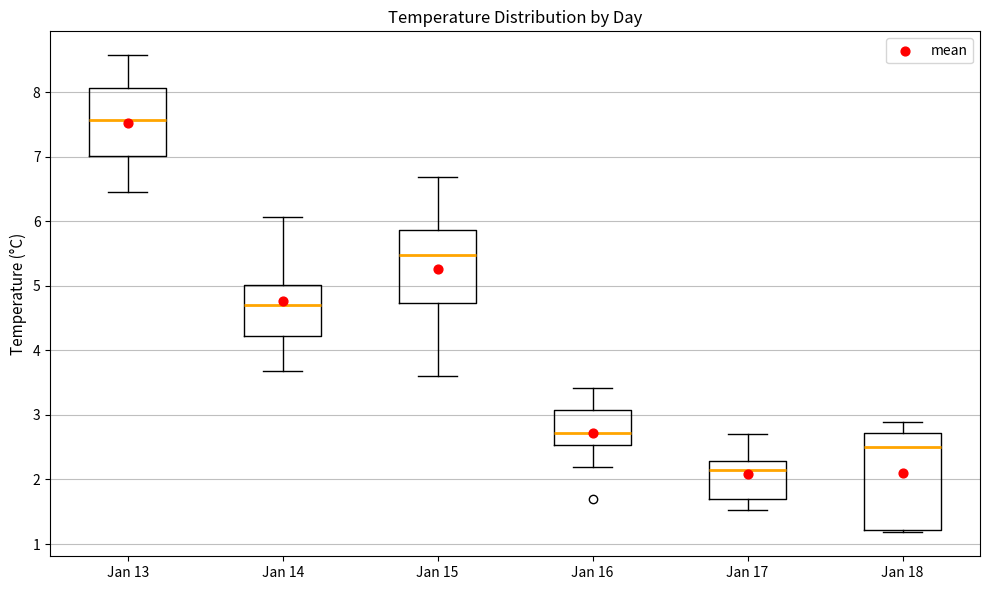

Where does the lower whisker of the box for Jan 15 end on the y-axis? The values are not printed on the chart, so give them approximately, as read against the axis.

3.6